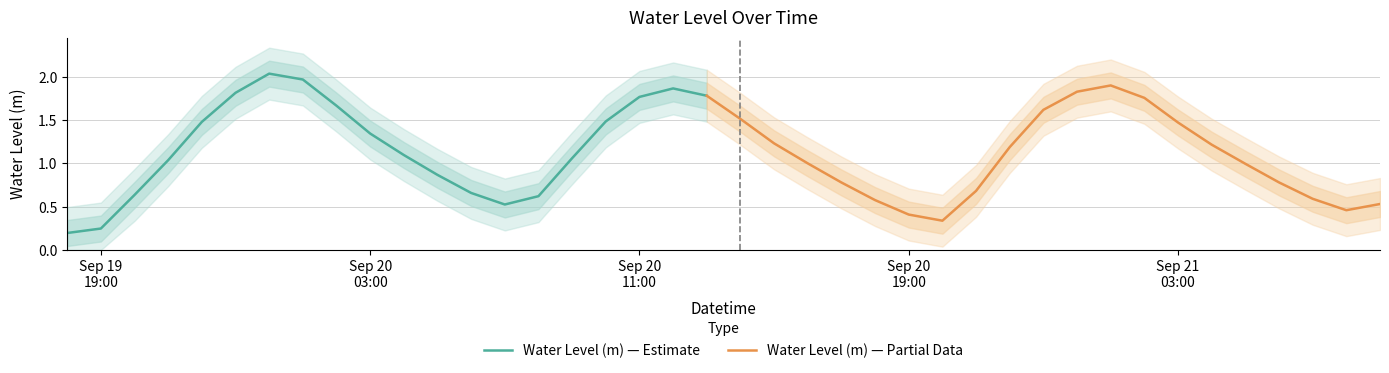

Is it true that the value at 2023-09-20 08:00:00 is 0.2?

False